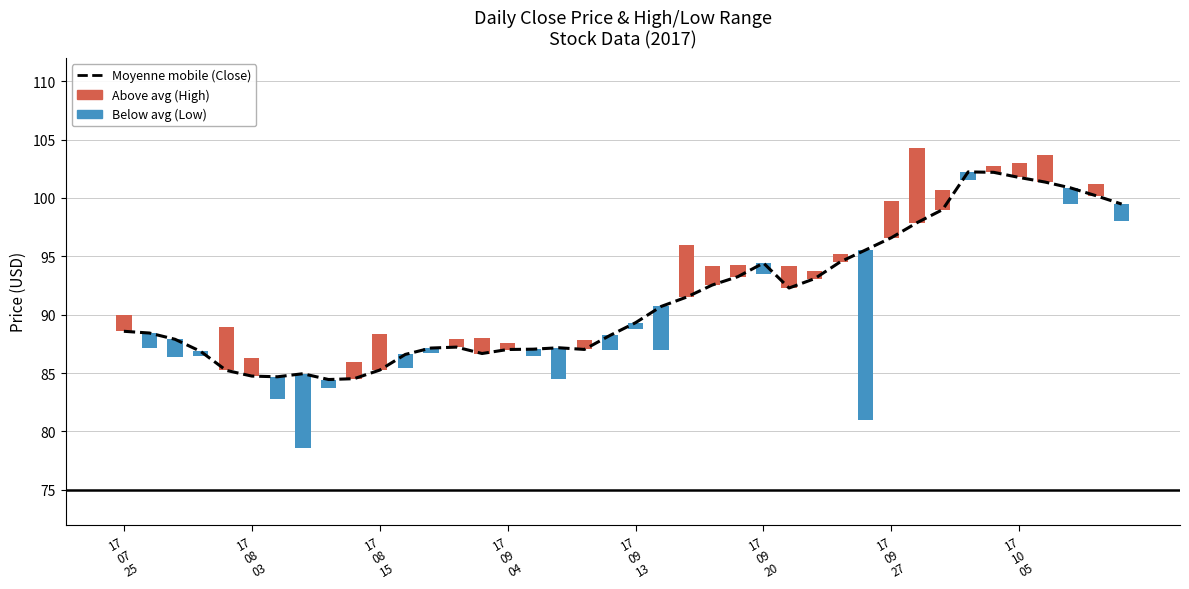

Approximately how many times larger is the value at 16 compared to 20?

1.0